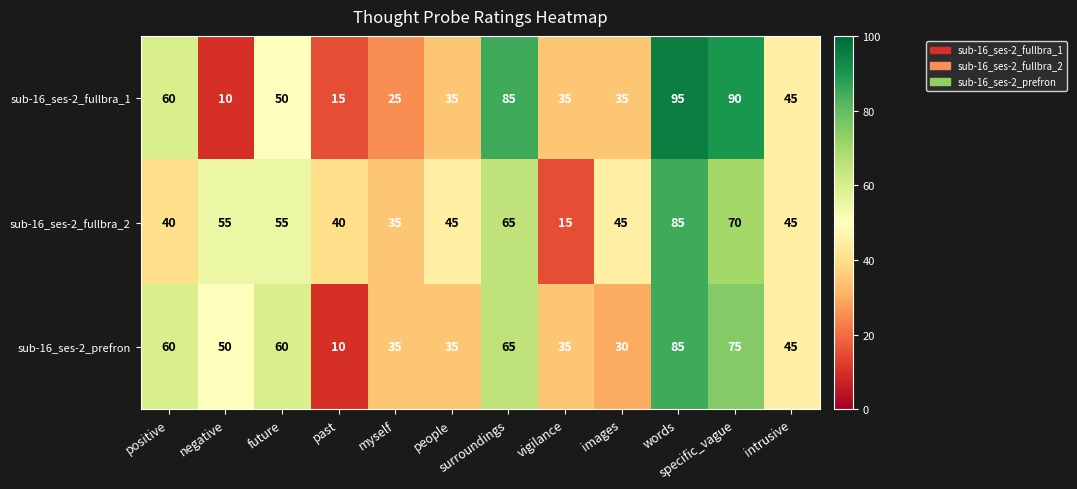

At which label does sub-16_ses-2_fullbra_1 reach its minimum?

negative